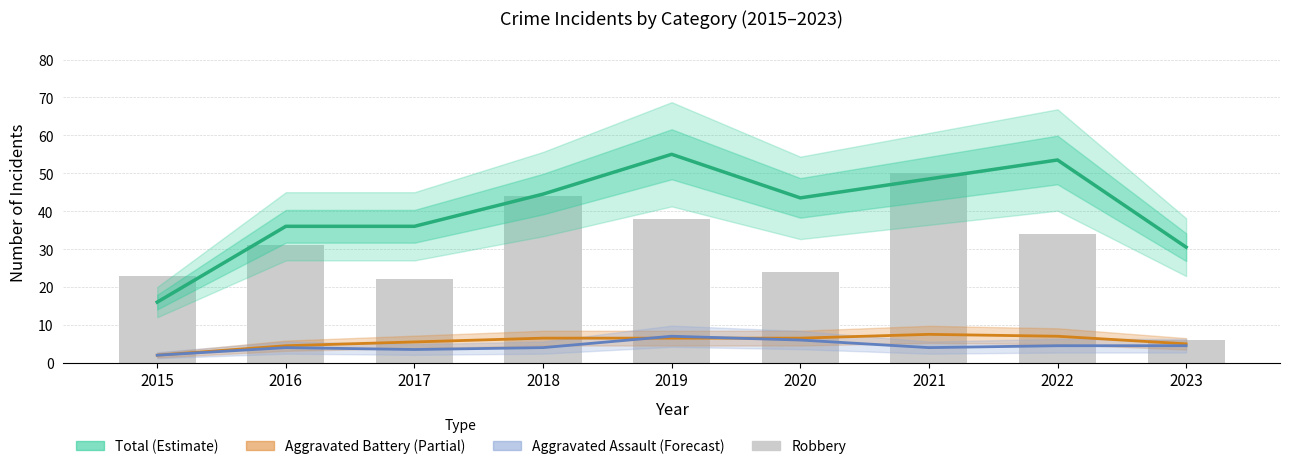

How many Aggravated Assault (Forecast) values are between 4 and 5?

5